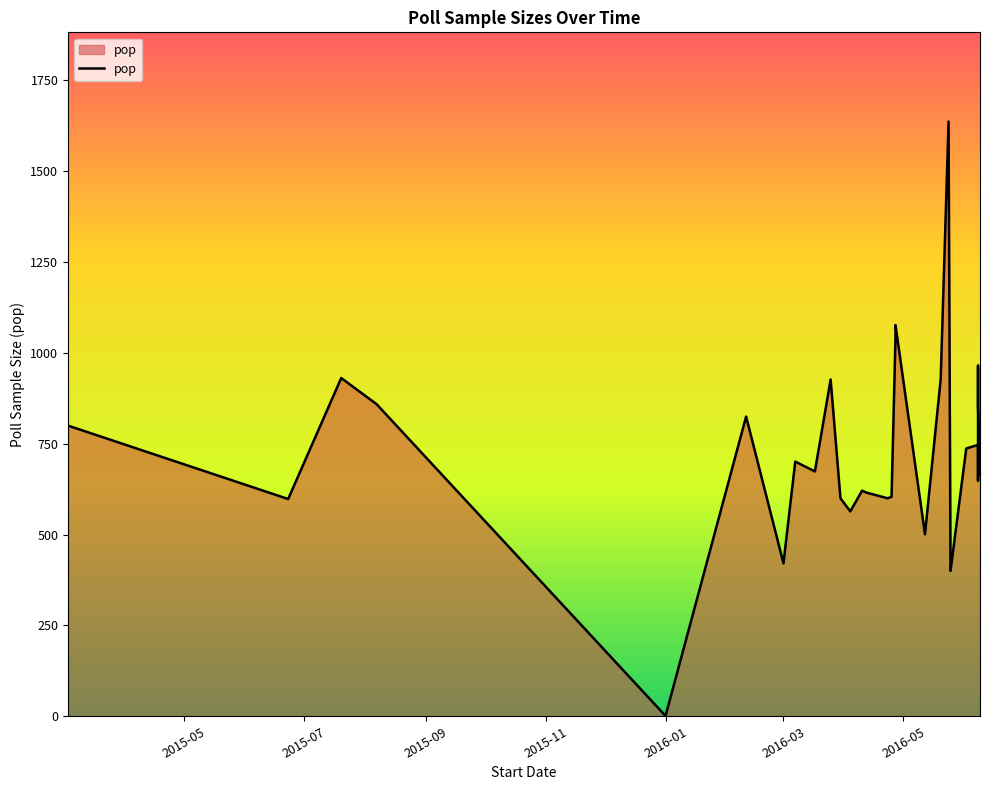

How many series are shown in this chart?

1